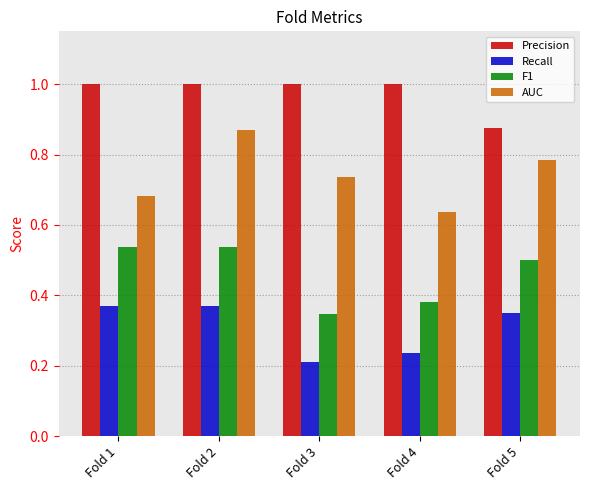

At which label does Recall reach its minimum?

Fold 3